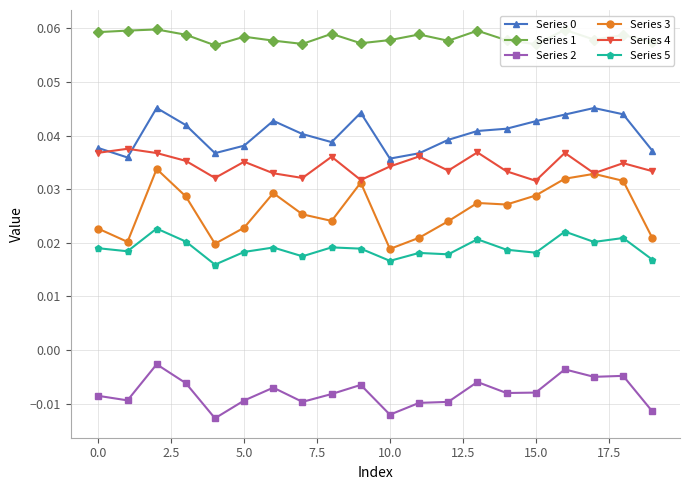

Which series has the widest spread of values?

Series 3